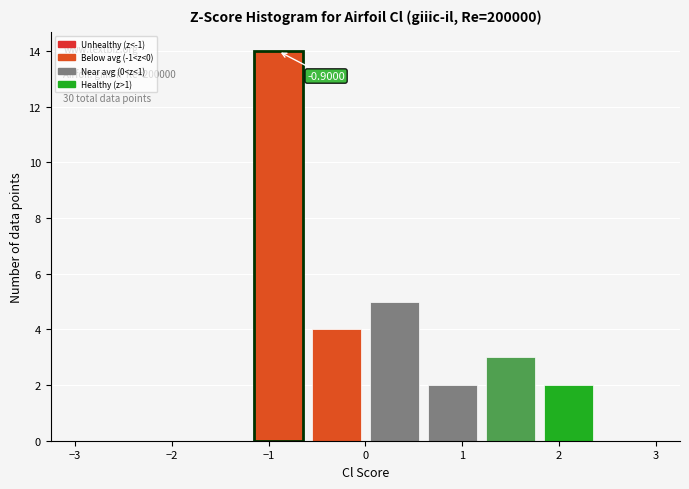

Which range on the x-axis has the tallest bar?

-1.2 to -0.6